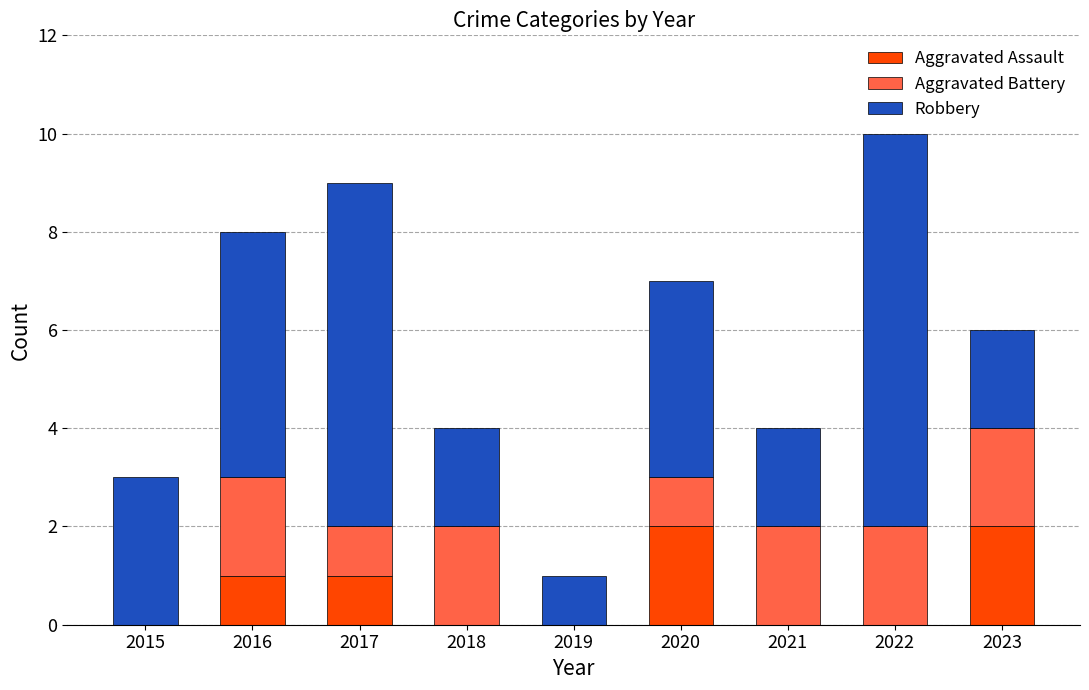

The value of Aggravated Assault at 2020 is 2. True or false?

True